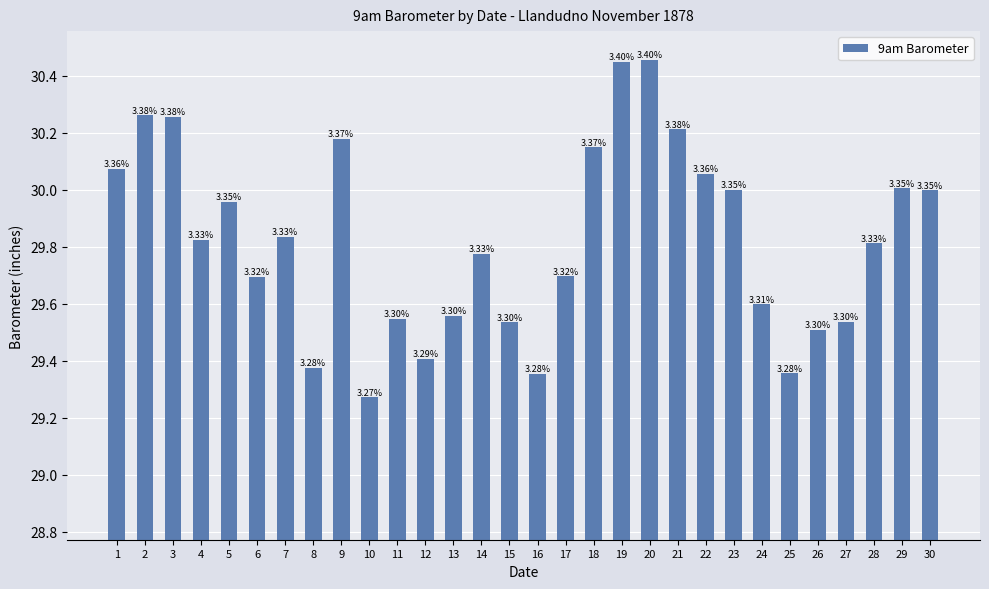

Approximately how many times larger is the value at 13 compared to 9?

1.0